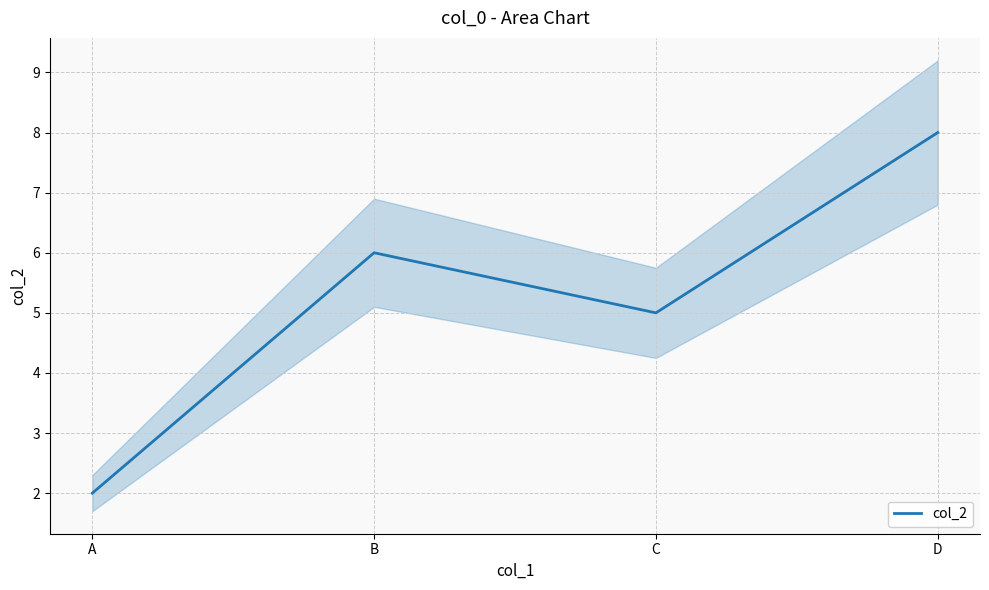

Rank the categories by value from lowest to highest.

A, C, B, D